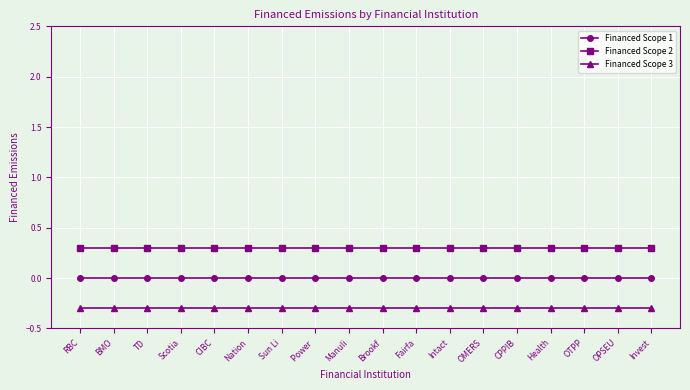

True or false: Financed Scope 2 and Financed Scope 3 intersect in this chart.

False